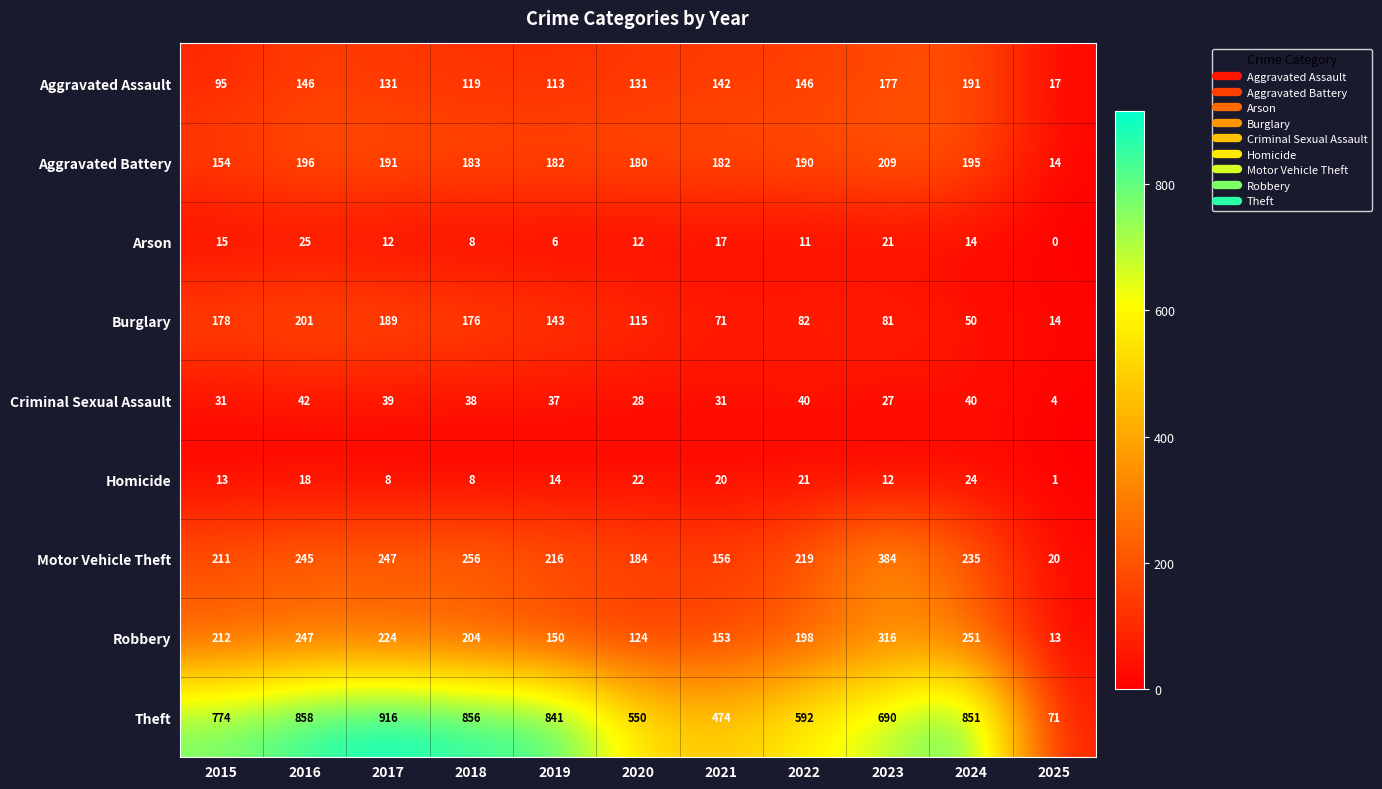

What value does the Robbery series have at 2016, to the nearest 50?

250